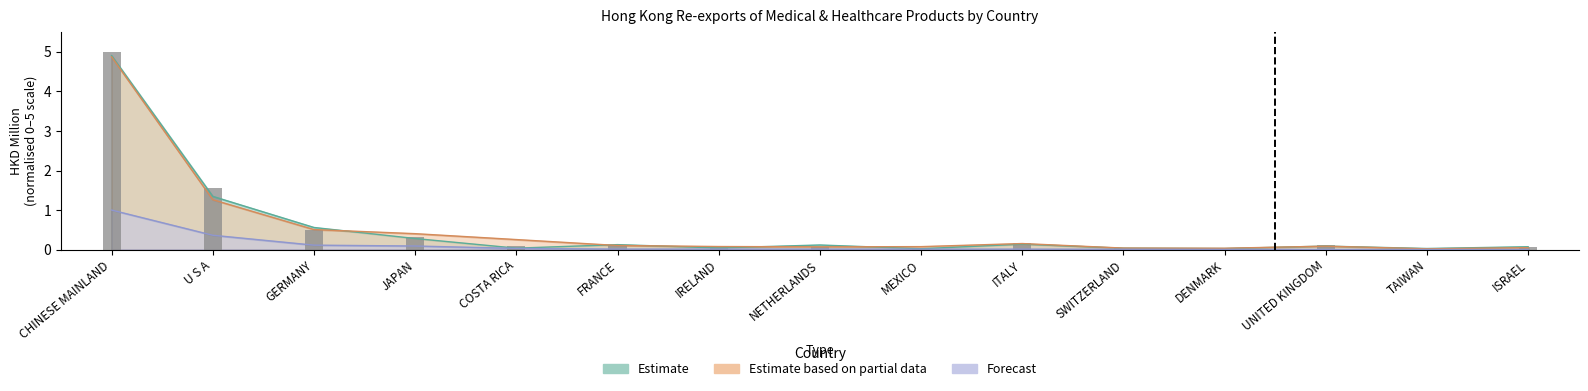

What is the average value?

0.6